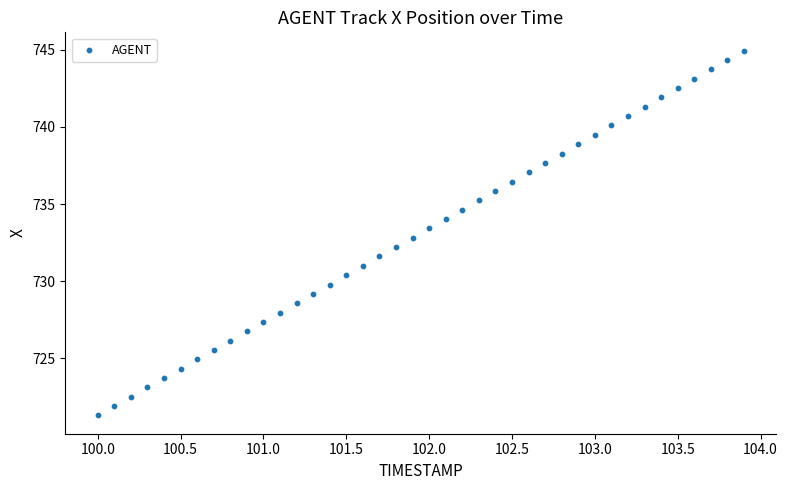

What is the range of X values (max minus min)?

3.9